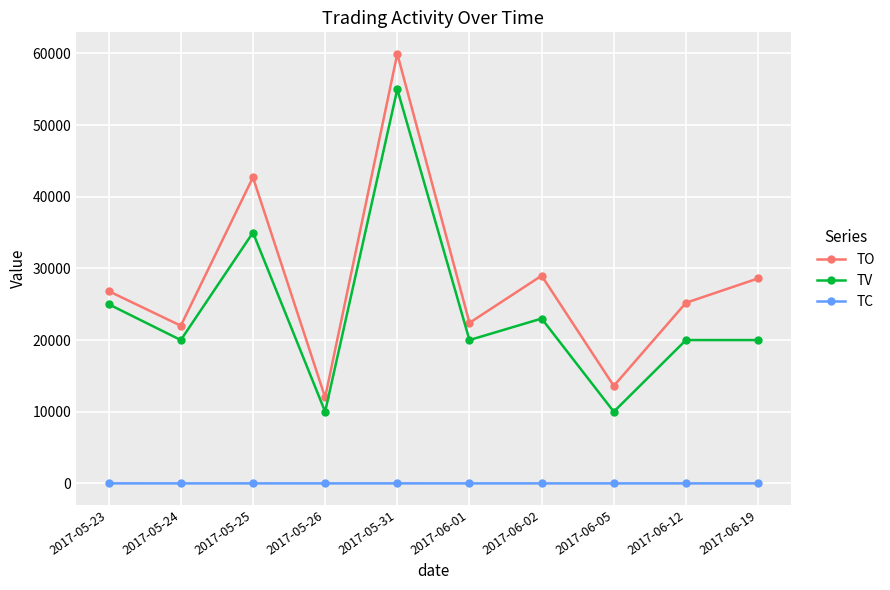

At 2017-06-19, list the series in order from largest to smallest.

TO, TV, TC